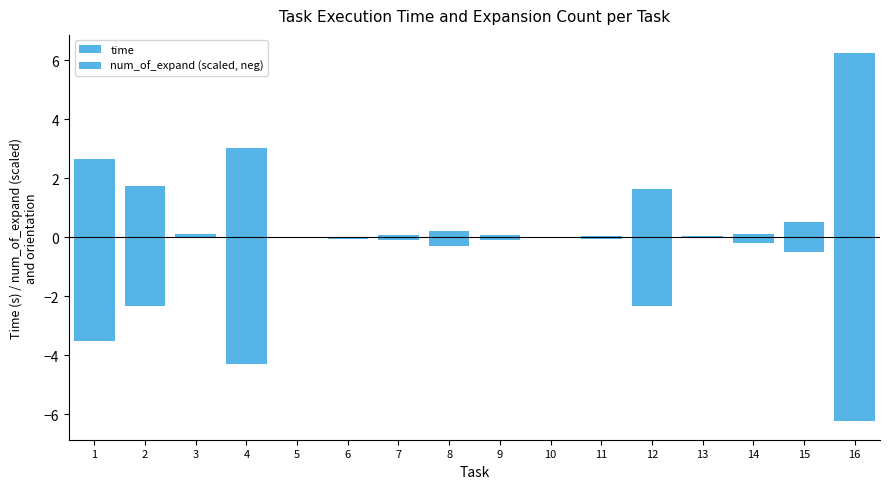

The time series shows 0.0 at 6. True or false?

False